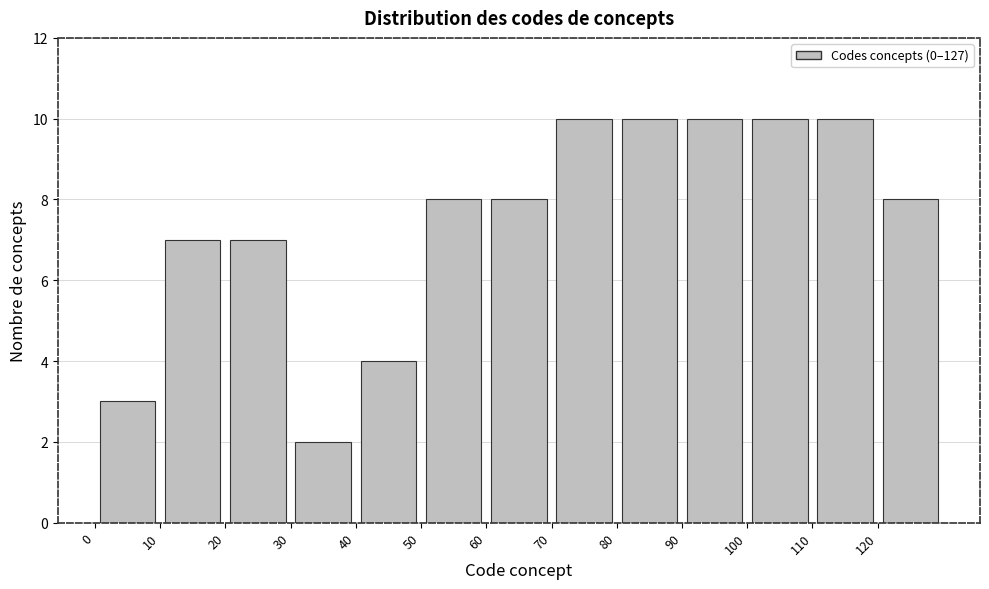

Reading left to right, transcribe this chart: for each bar, give the range it covers on the x-axis and its height. The values are not printed on the chart, so give them approximately, as read against the axis.

0 to 10: 3
10 to 20: 7
20 to 30: 7
30 to 40: 2
40 to 50: 4
50 to 60: 8
60 to 70: 8
70 to 80: 10
80 to 90: 10
90 to 100: 10
100 to 110: 10
110 to 120: 10
120 to 130: 8